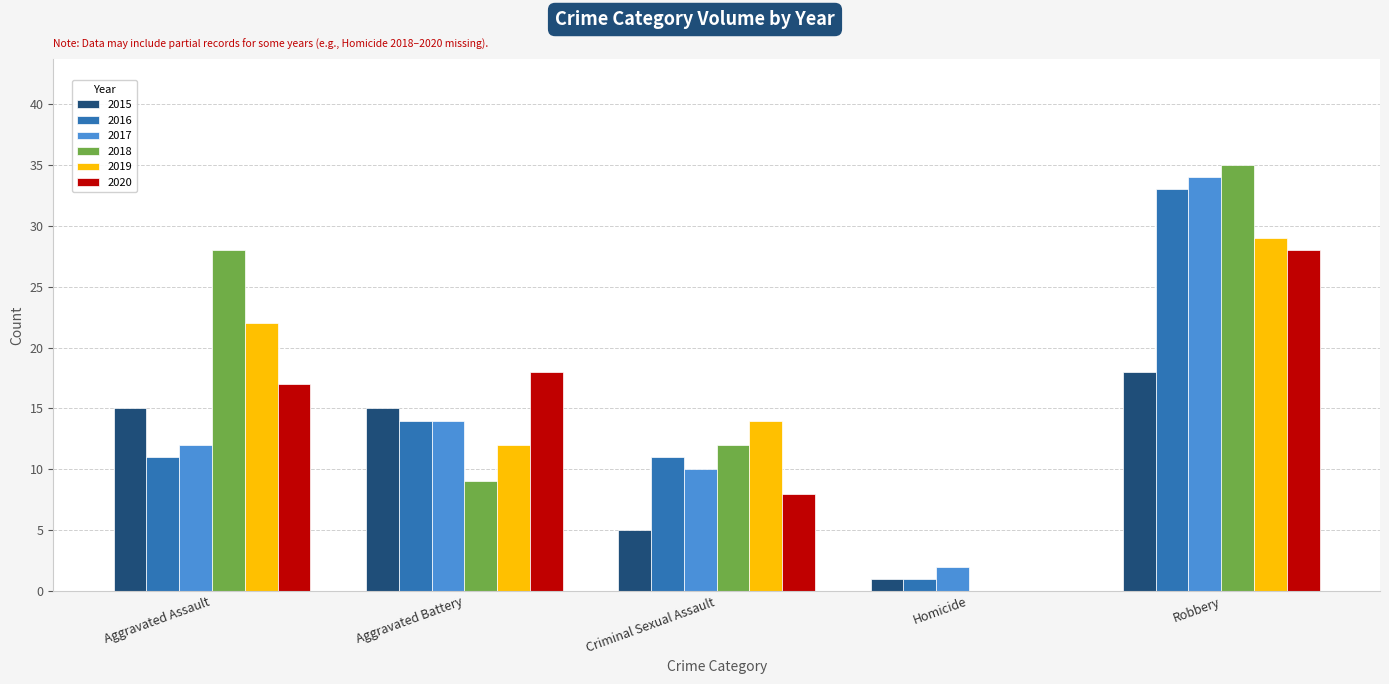

Reading left to right, transcribe all the data shown in this chart.

2015: 15	15	5	1	18
2016: 11	14	11	1	33
2017: 12	14	10	2	34
2018: 28	9	12	0	35
2019: 22	12	14	0	29
2020: 17	18	8	0	28